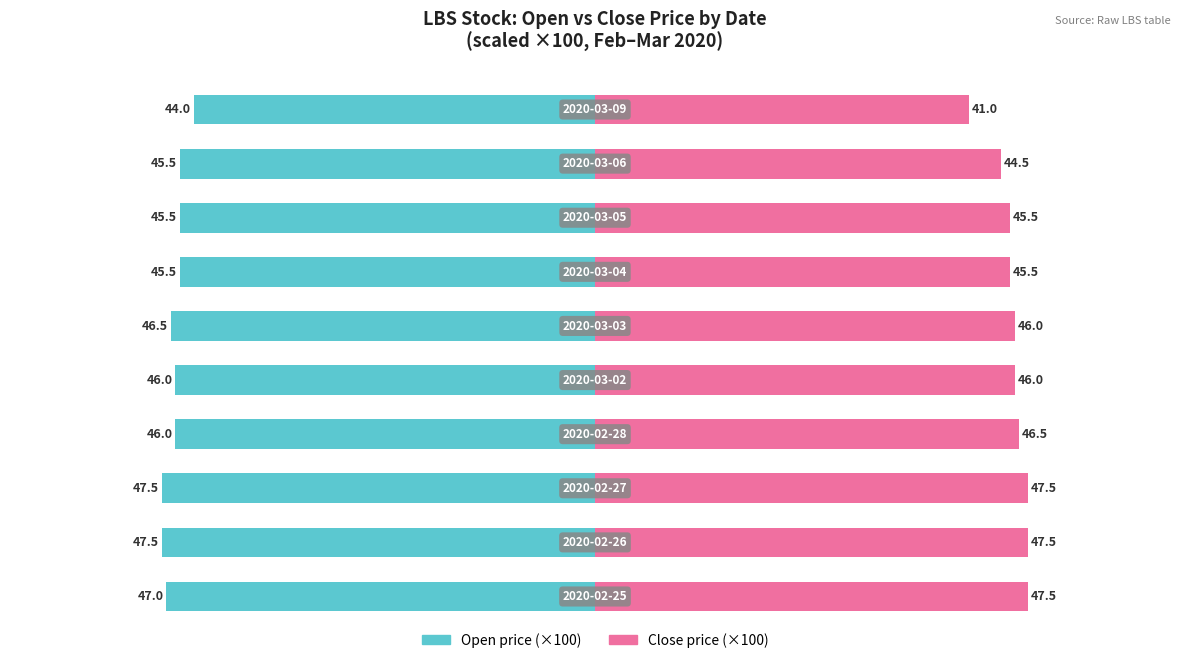

How many open values are between -47 and -45?

7